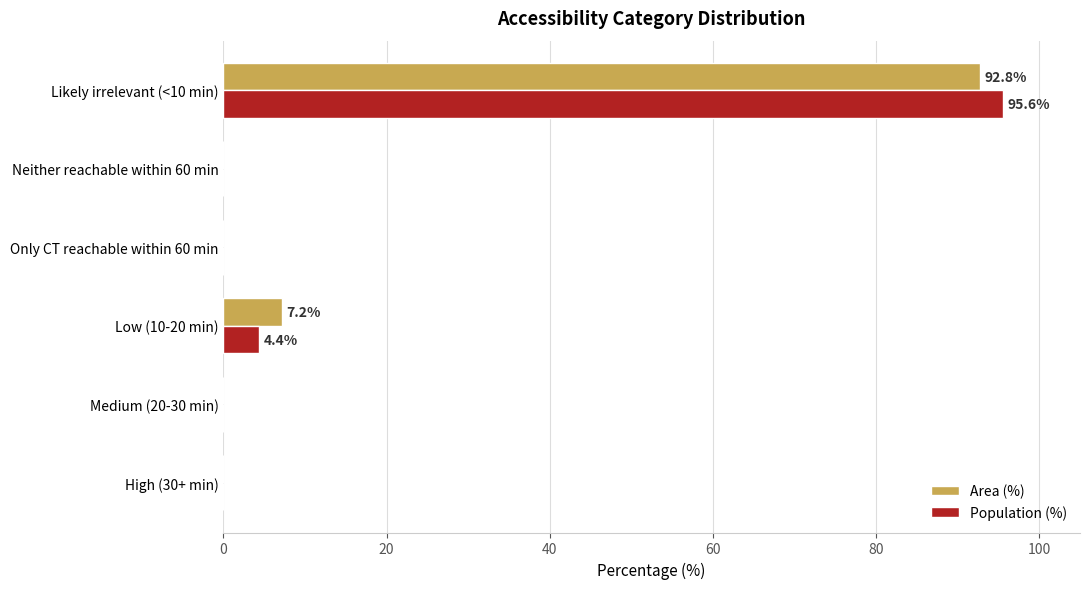

How many data points does each series have?

6